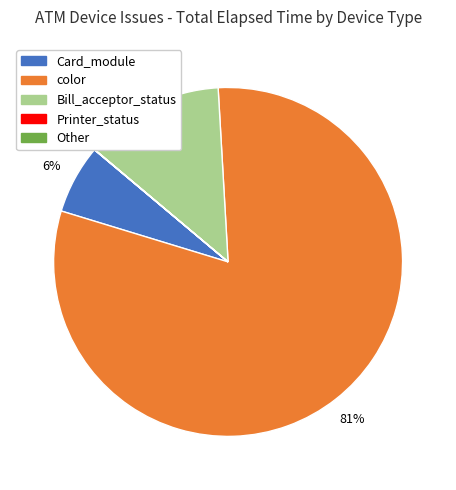

To the nearest percent, what is the difference between the largest and smallest slice percentages?

81%